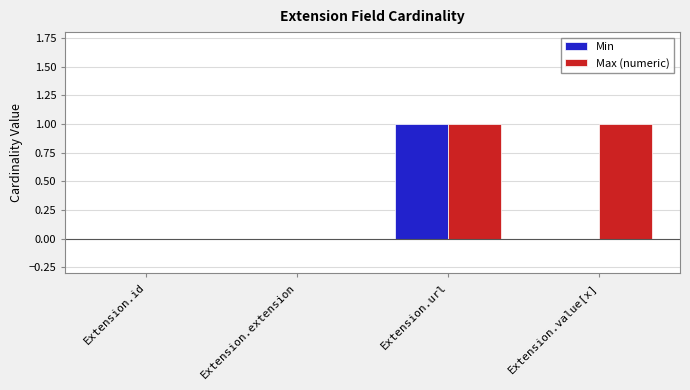

Which series changed the most between Extension.extension and Extension.value[x]?

Max (numeric)